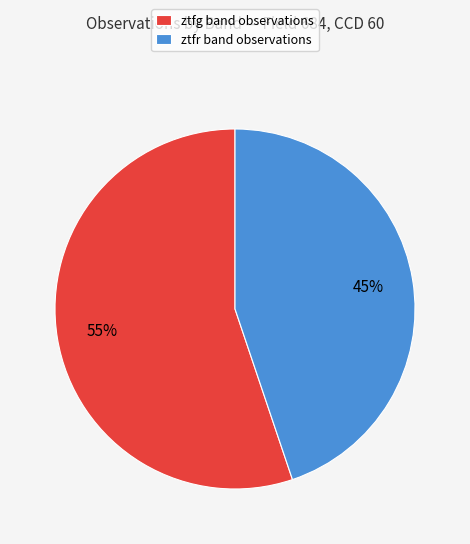

Which category has the smallest portion of the pie?

ztfr